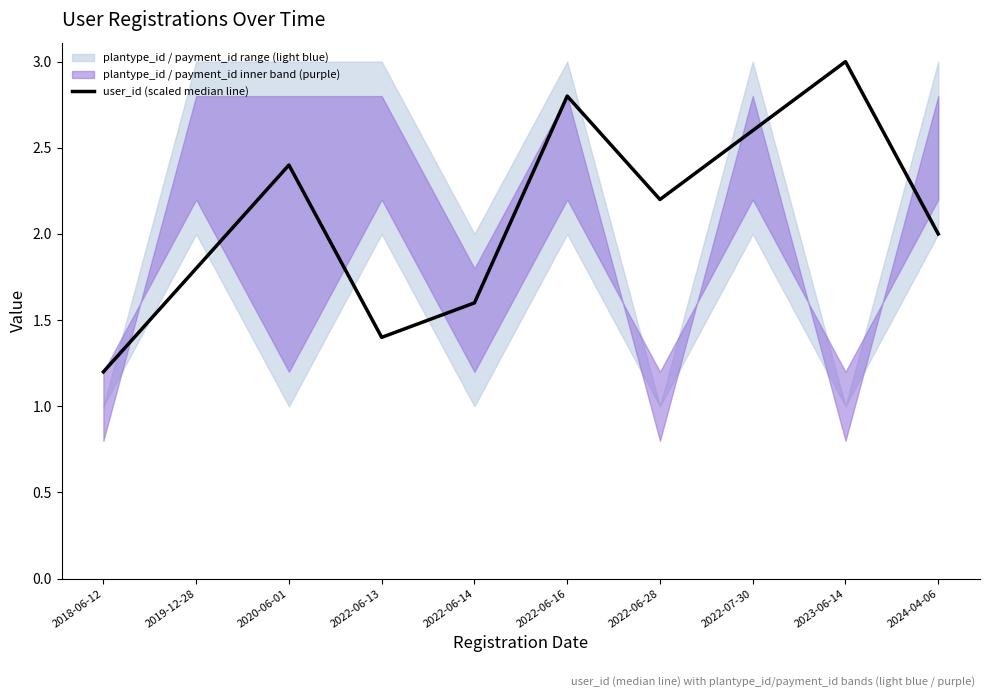

What is the label of the 2nd point from the left?

2019-12-28